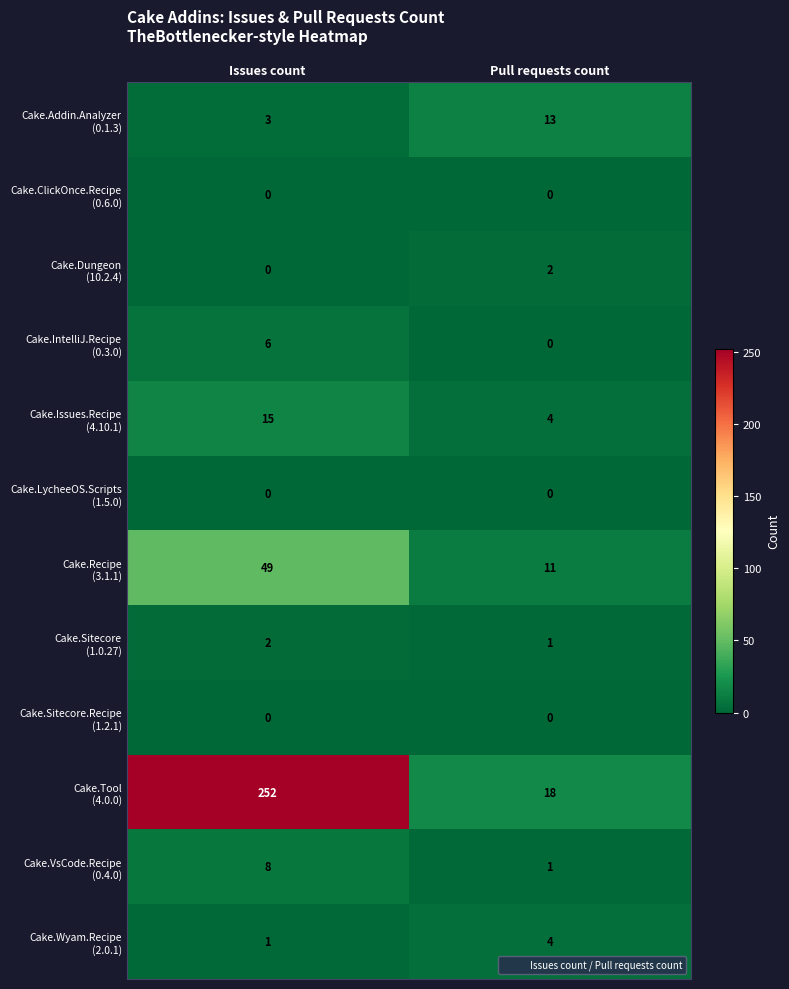

What is the difference between the highest and lowest values at Pull requests count?

18